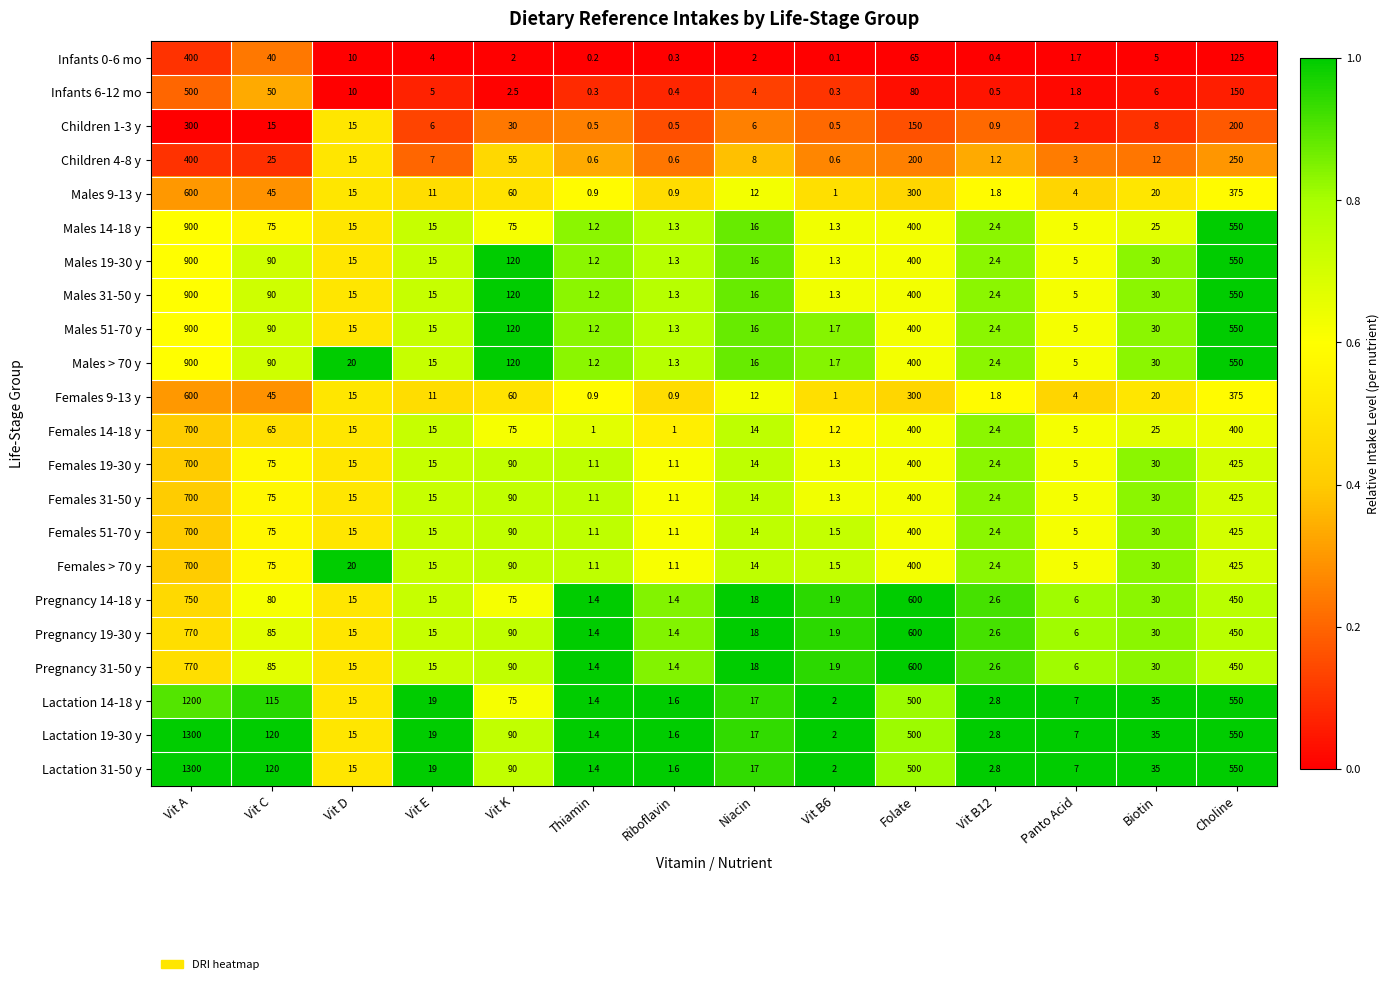

Where is Females > 70 y nearest to the value 350?

Folate